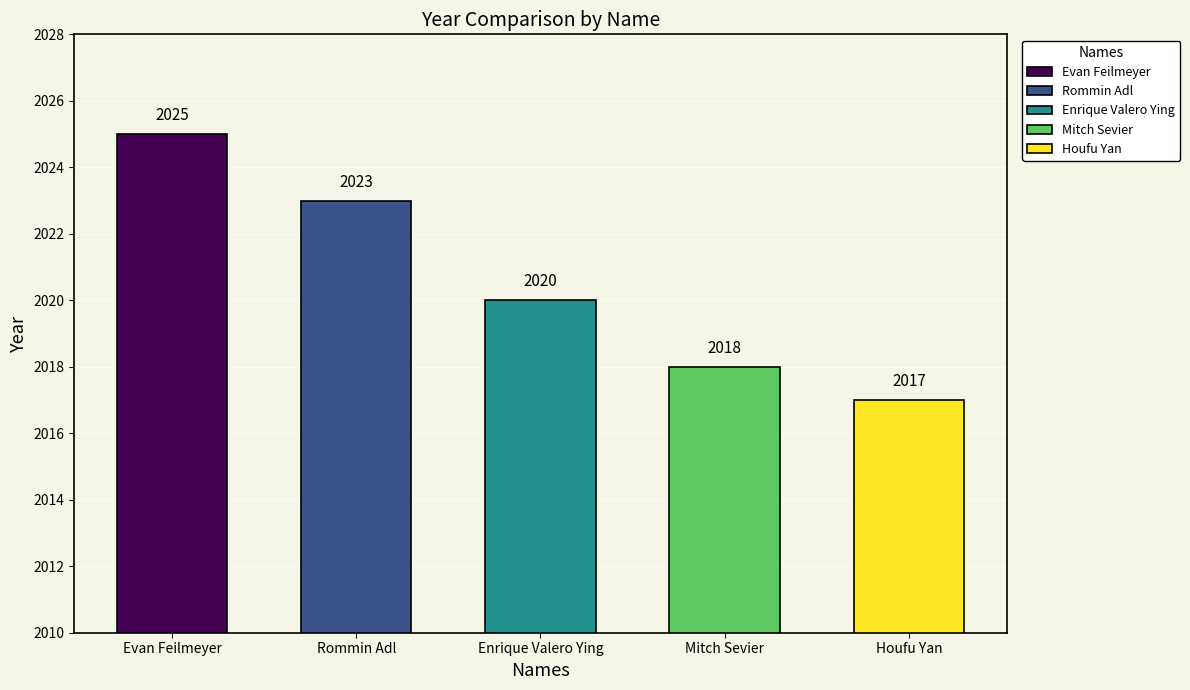

What is the difference between the values at Evan Feilmeyer and Mitch Sevier?

7